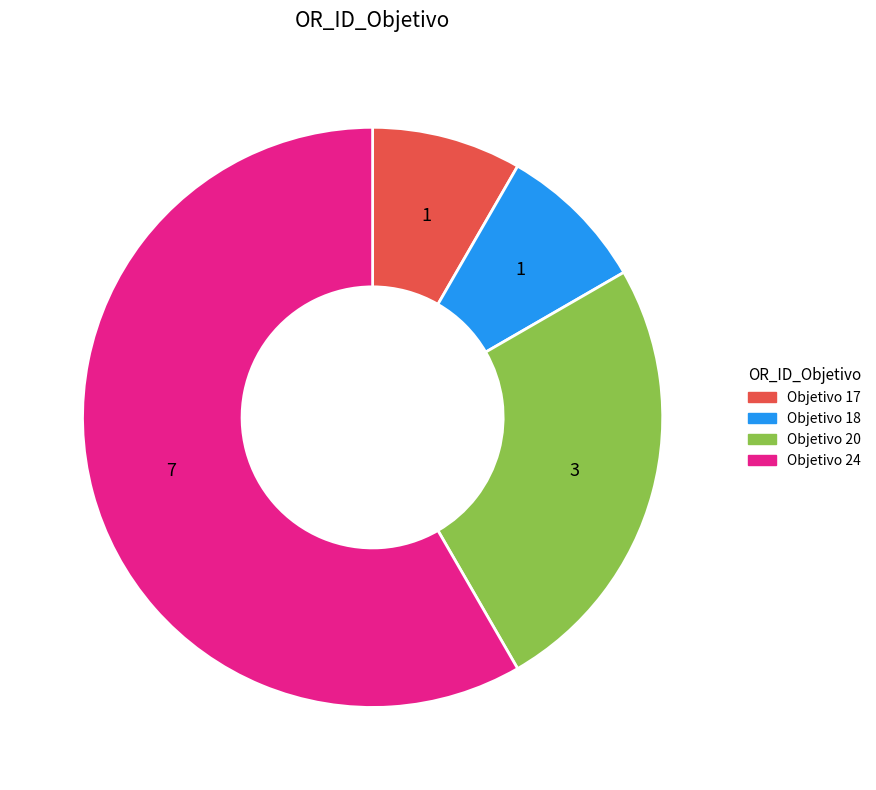

Which category has the biggest portion of the pie?

Objetivo 24